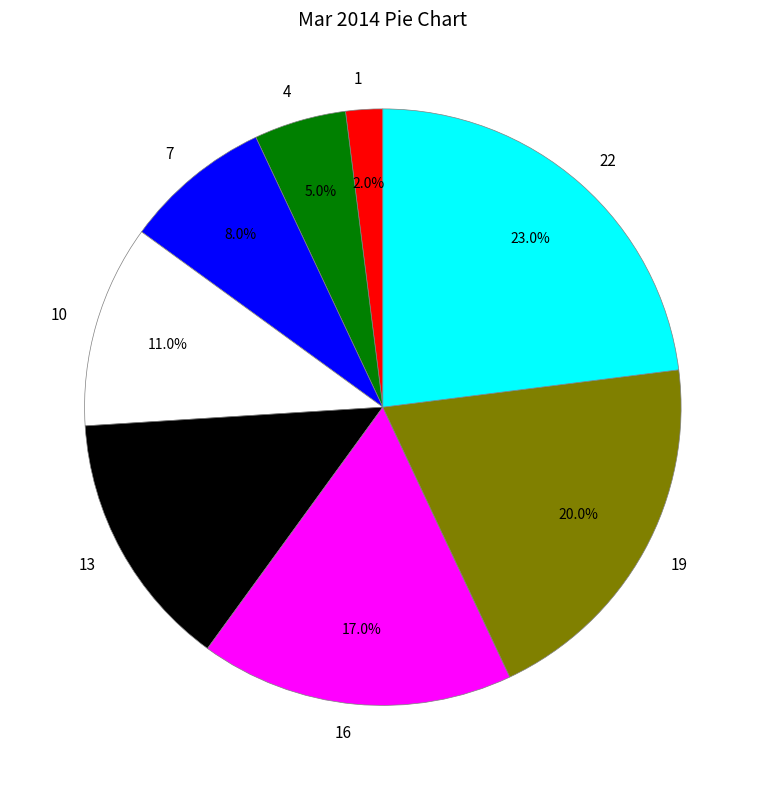

To the nearest percent, what is the difference between the 16 and 7 slice percentages?

9%